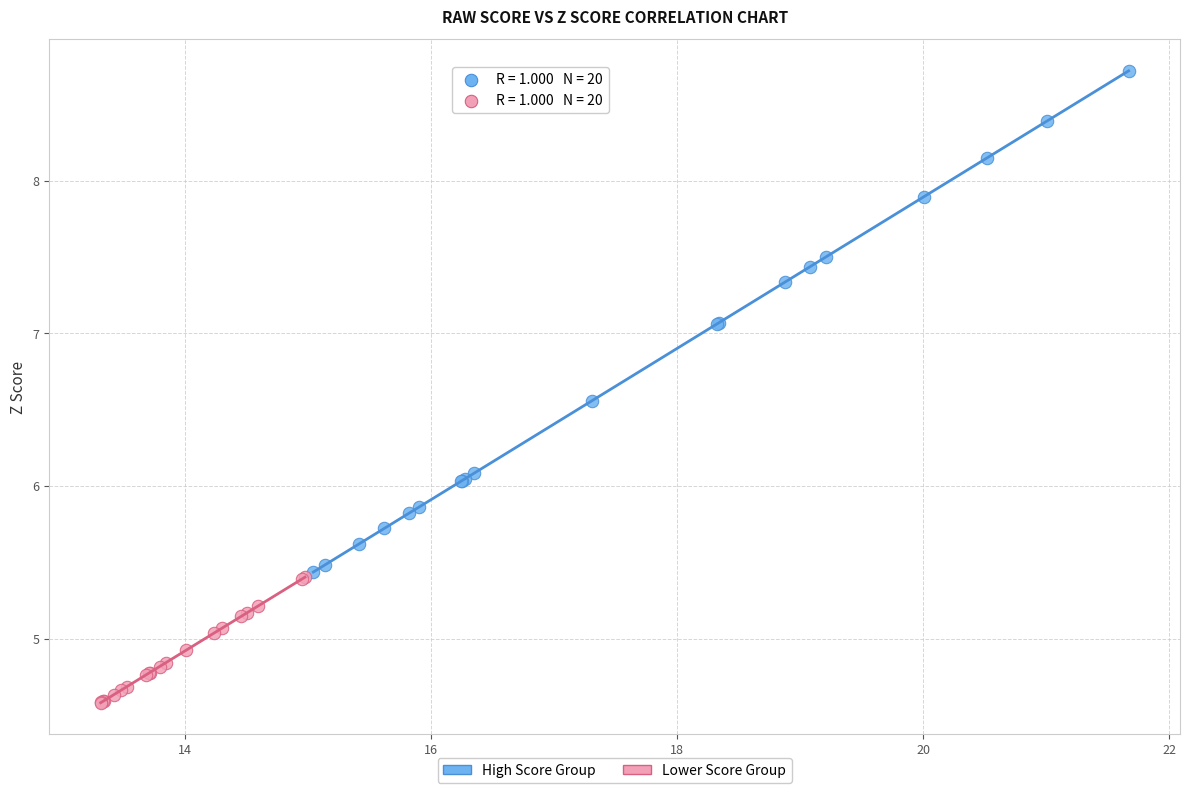

Which series reaches the minimum Y coordinate?

Lower Score Group